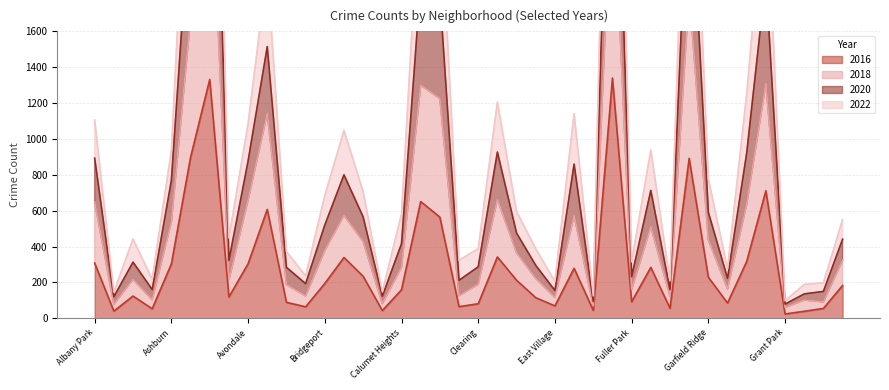

At which label is 2016 closest to 682?

Grand Crossing